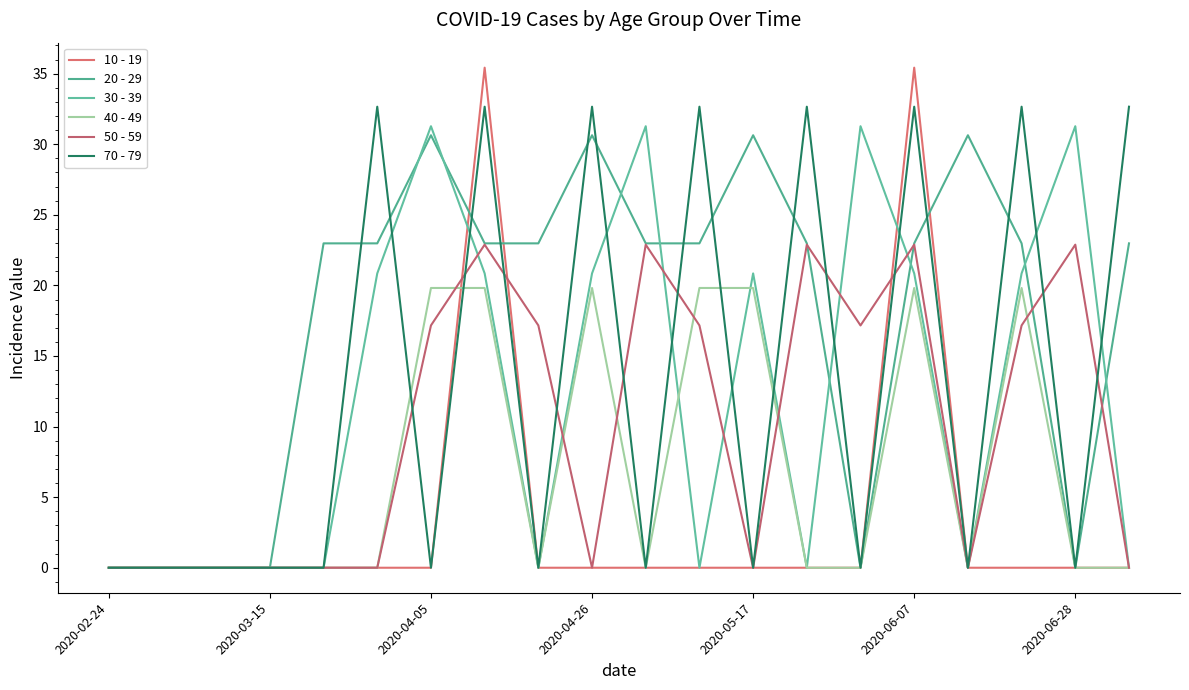

In 30 - 39, how many points are higher than both neighbors (excluding endpoints)?

5